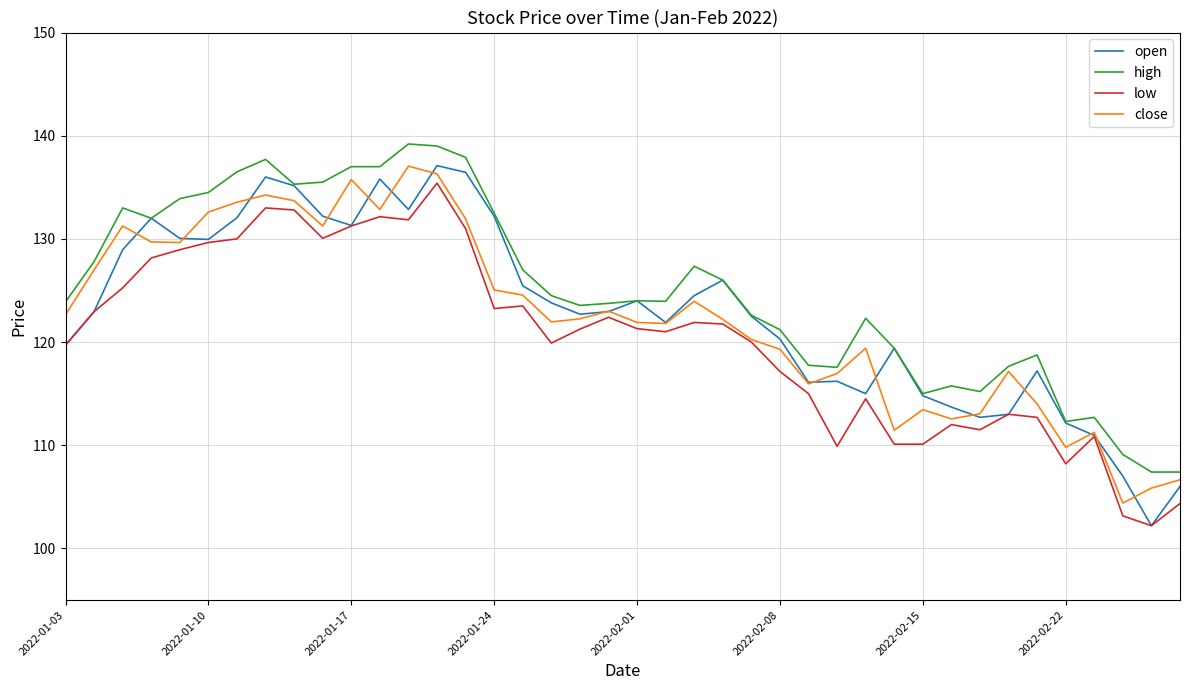

True or false: low and high cross at least once.

False